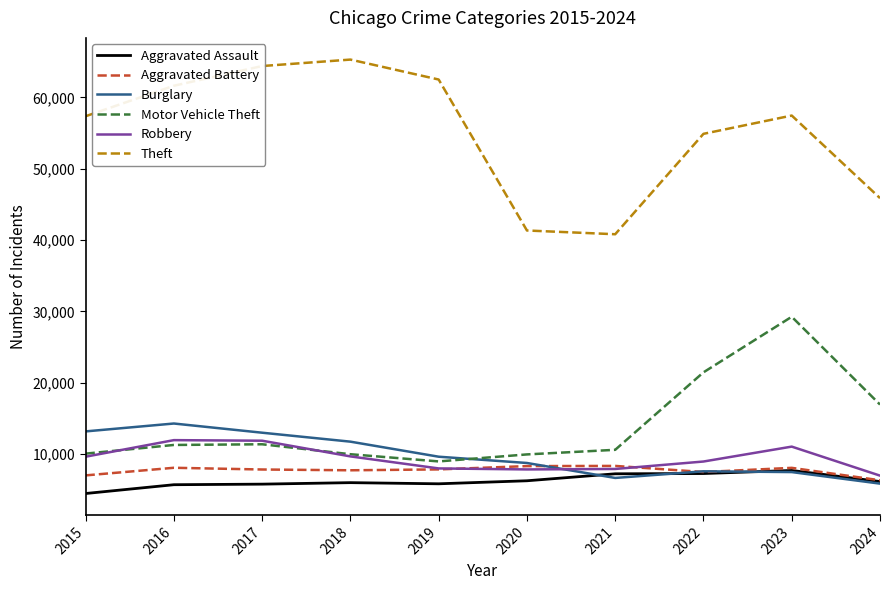

Which series changed the most between 2023 and 2024?

Motor Vehicle Theft